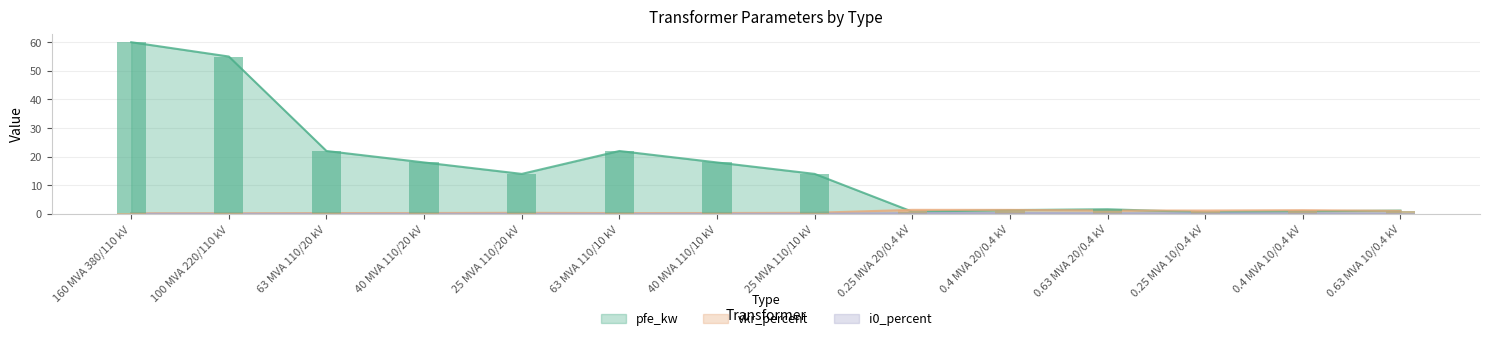

What is the value of the vkr_percent bar at the 8th from the left?

0.4